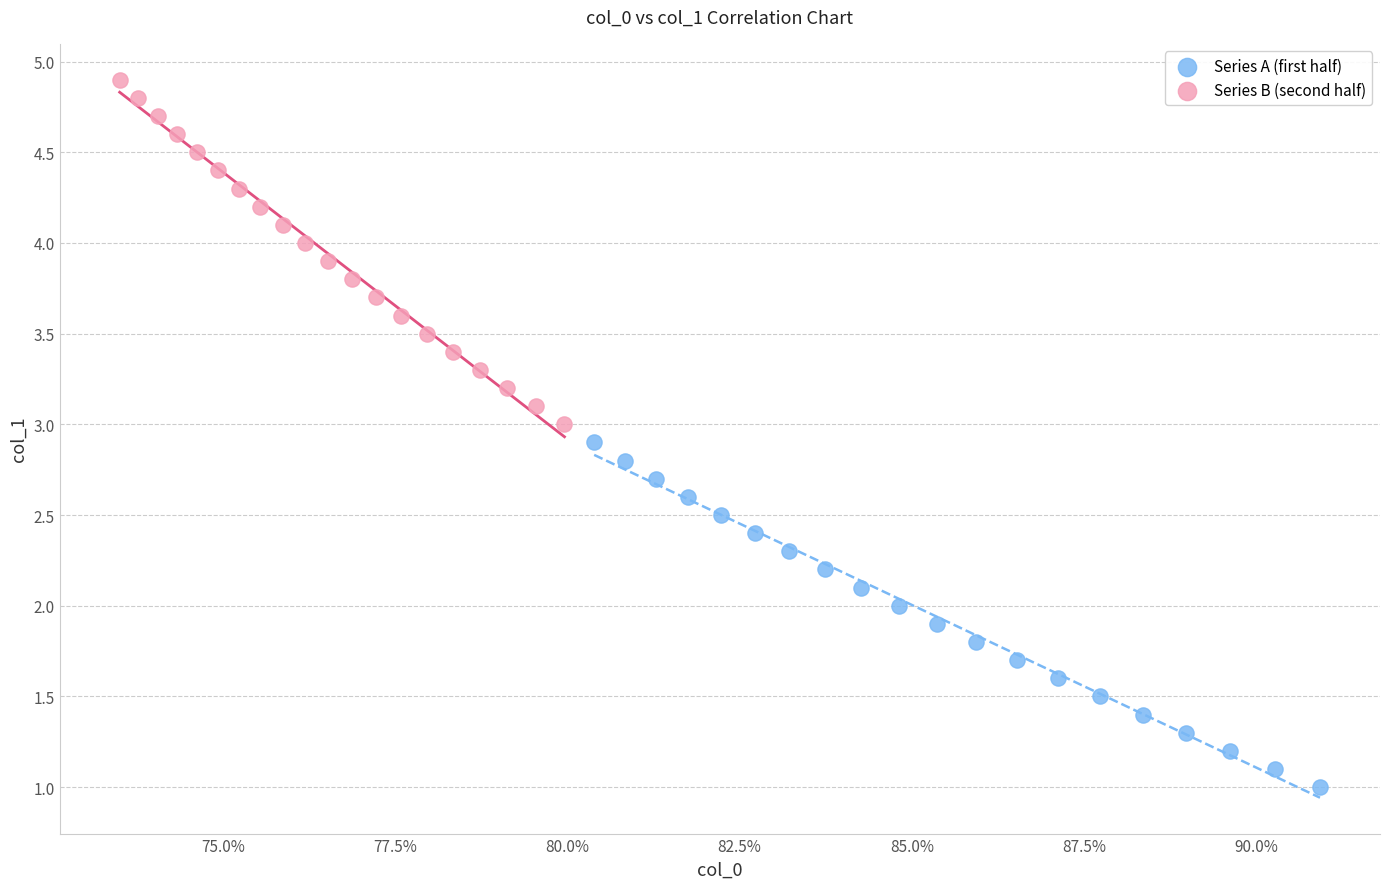

Which series contains the highest Y value?

Series B (second half)